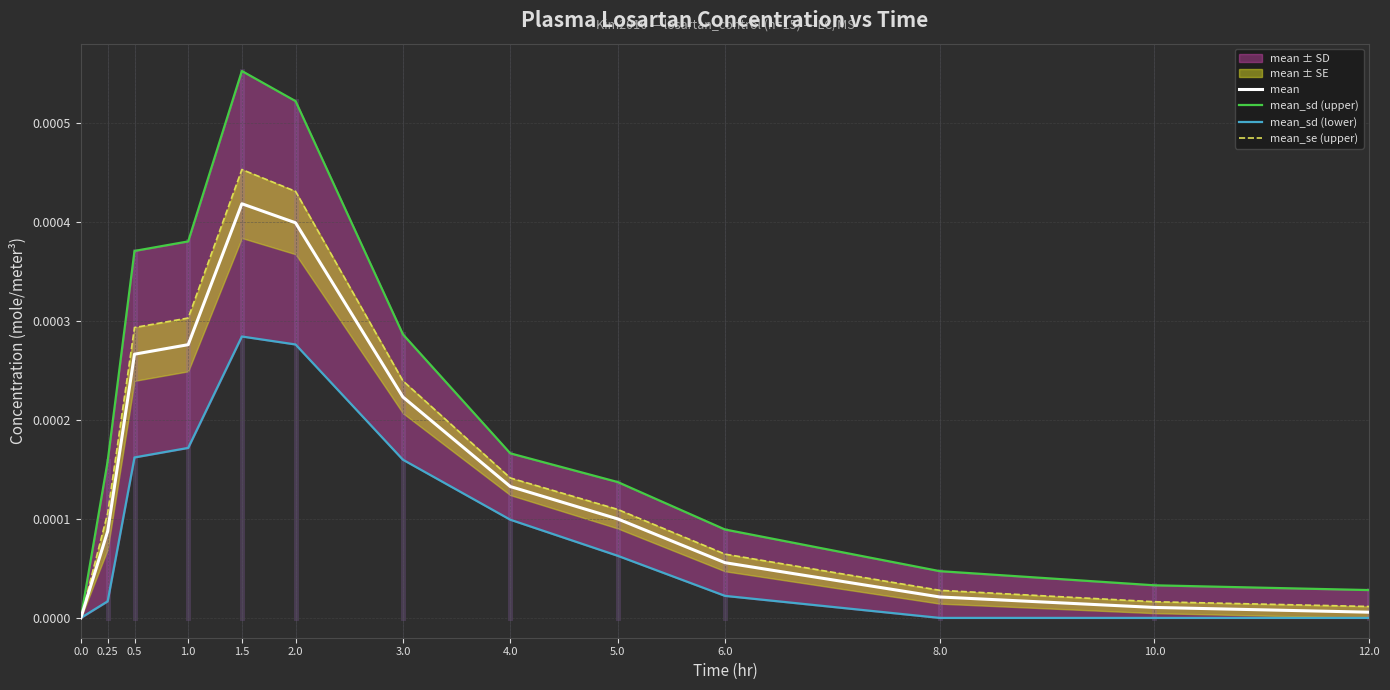

At which category is the sum across all series the highest?

1.5